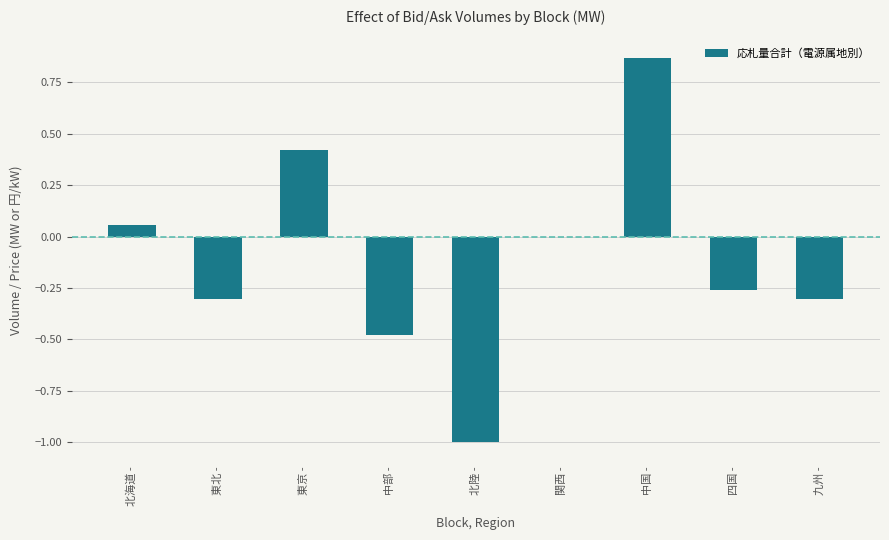

Is it true that the value at 九州 - is -0.5?

False